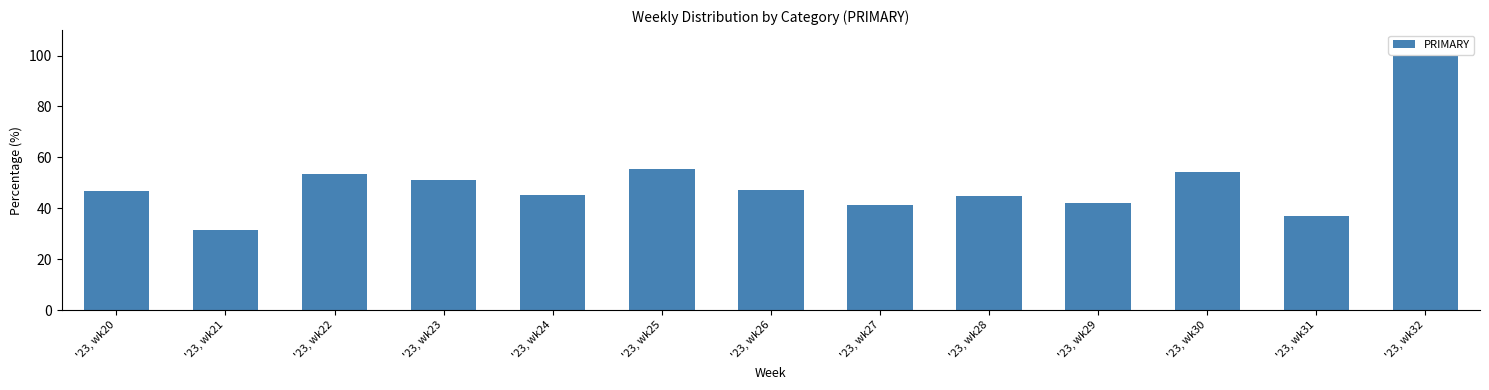

What is the value of the 5th bar from the left?

45.2